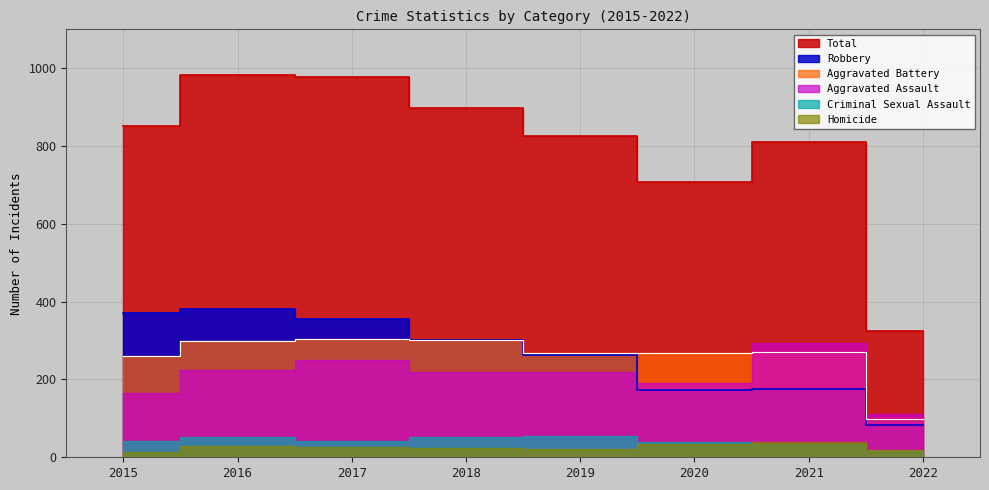

Which has a higher value, 2019 or 2017?

2017